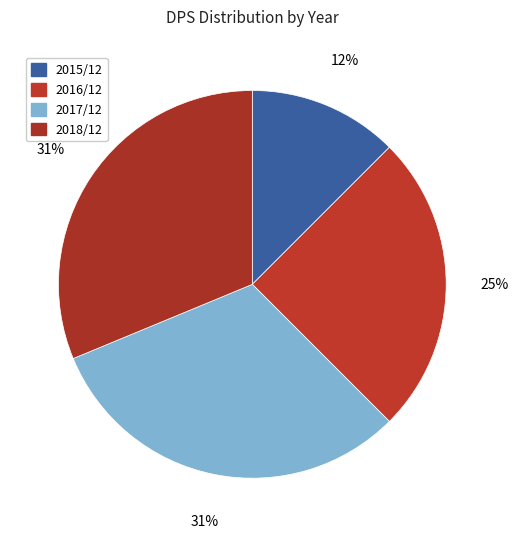

To the nearest percent, what is the average slice percentage?

25%